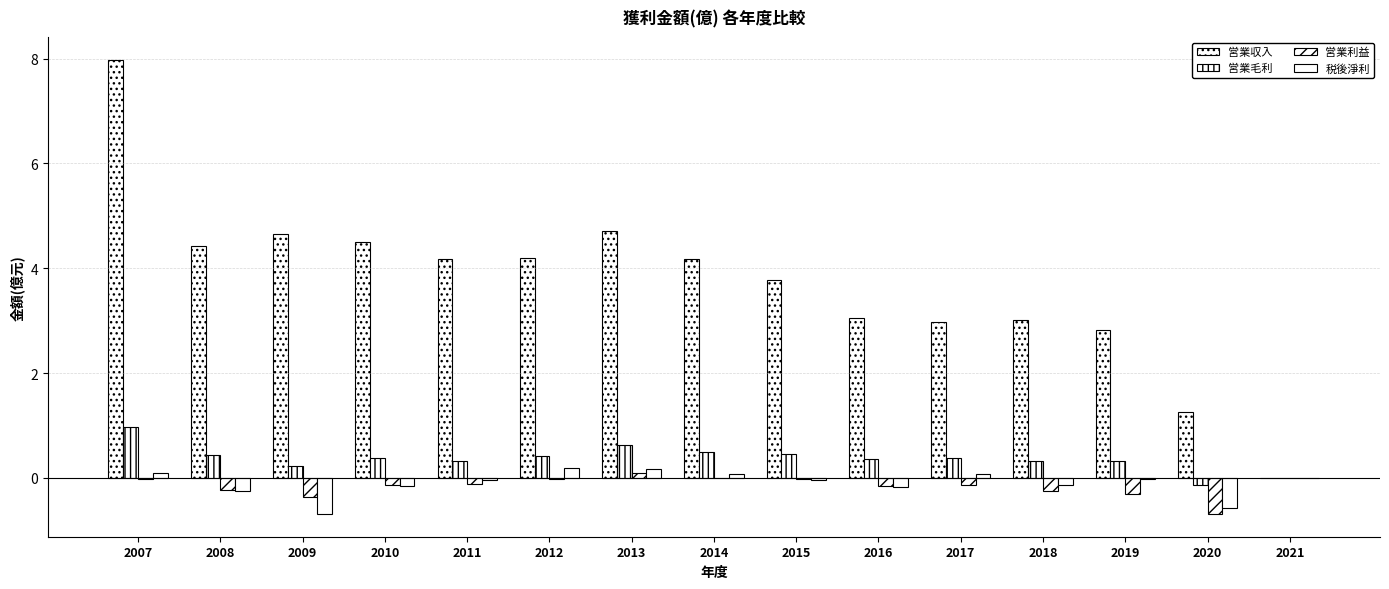

Reading left to right, what are all the values shown in this chart?

営業収入: 2007=8.0	2008=4.4	2009=4.7	2010=4.5	2011=4.2	2012=4.2	2013=4.7	2014=4.2	2015=3.8	2016=3.0	2017=3.0	2018=3.0	2019=2.8	2020=1.3	2021=0.0
営業毛利: 2007=1.0	2008=0.4	2009=0.2	2010=0.4	2011=0.3	2012=0.4	2013=0.6	2014=0.5	2015=0.5	2016=0.4	2017=0.4	2018=0.3	2019=0.3	2020=-0.1	2021=0.0
営業利益: 2007=-0.0	2008=-0.2	2009=-0.4	2010=-0.1	2011=-0.1	2012=-0.0	2013=0.1	2014=0.0	2015=-0.0	2016=-0.2	2017=-0.1	2018=-0.3	2019=-0.3	2020=-0.7	2021=0.0
税後淨利: 2007=0.1	2008=-0.3	2009=-0.7	2010=-0.1	2011=-0.0	2012=0.2	2013=0.2	2014=0.1	2015=-0.0	2016=-0.2	2017=0.1	2018=-0.1	2019=-0.0	2020=-0.6	2021=0.0